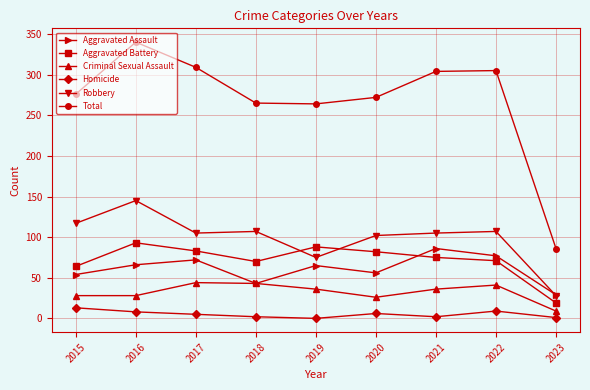

What is the spread (max minus min) of values at 2019?

264